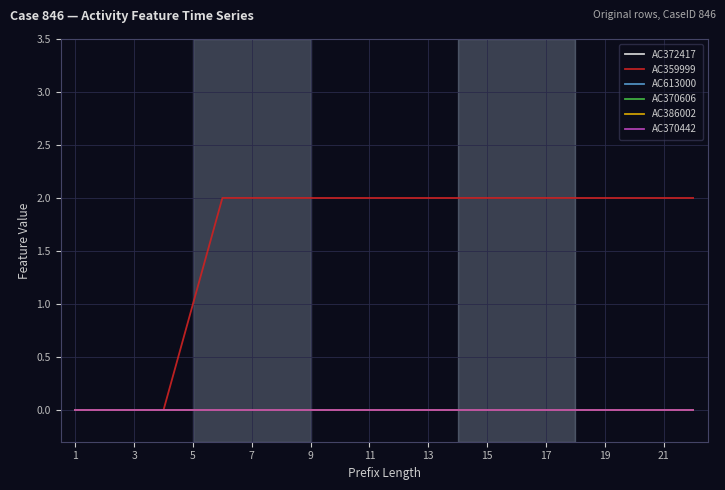

Rank the series by their maximum value, from lowest to highest.

AC372417, AC613000, AC370606, AC386002, AC370442, AC359999